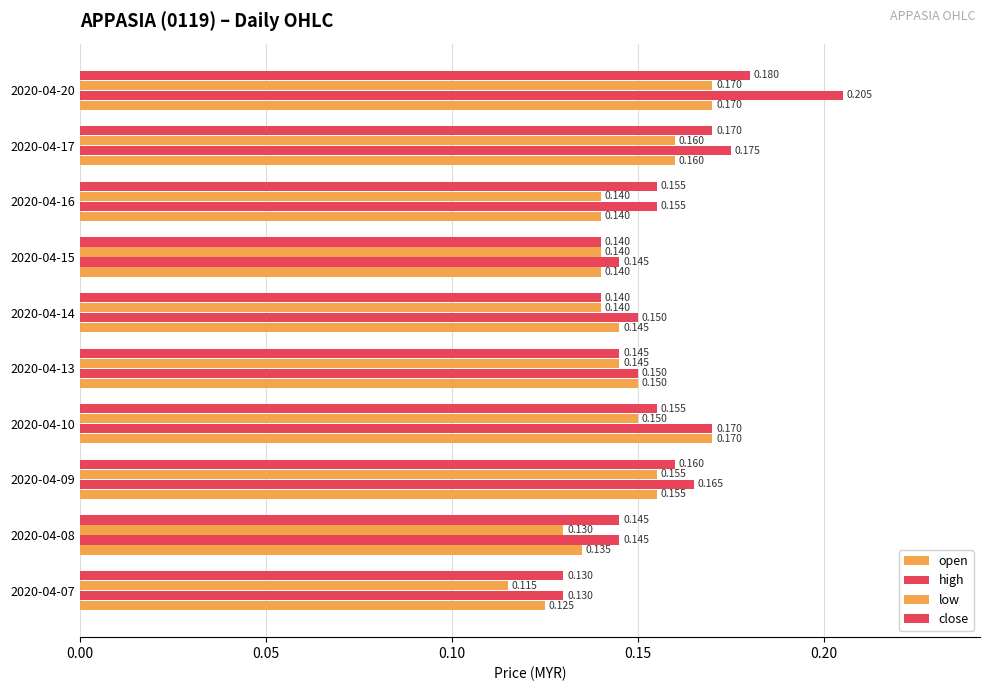

Reading left to right, transcribe all the data shown in this chart.

open: 0.1	0.1	0.2	0.2	0.1	0.1	0.1	0.1	0.2	0.2
high: 0.1	0.1	0.2	0.2	0.1	0.1	0.1	0.2	0.2	0.2
low: 0.1	0.1	0.2	0.1	0.1	0.1	0.1	0.1	0.2	0.2
close: 0.1	0.1	0.2	0.2	0.1	0.1	0.1	0.2	0.2	0.2